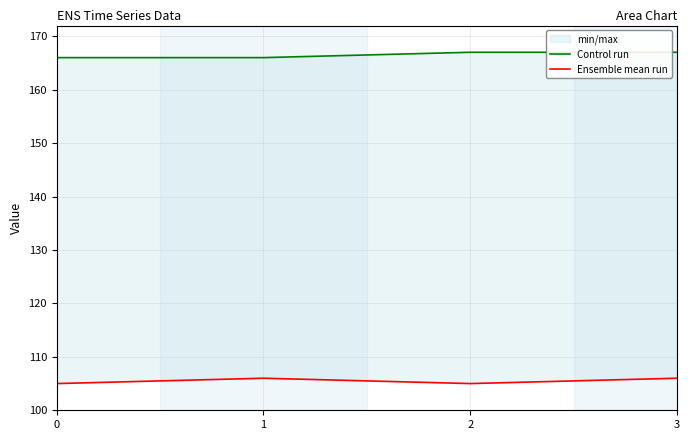

Which label corresponds to the largest value in the chart?

2